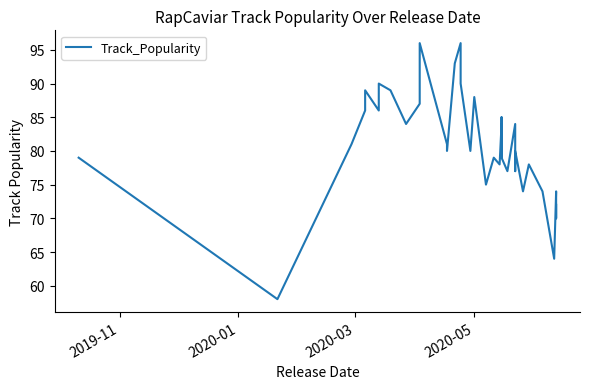

What is the average value?

81